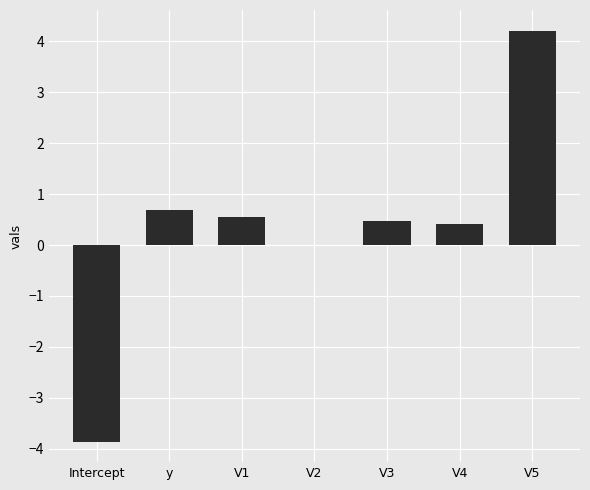

What is the sum of all values?

2.5